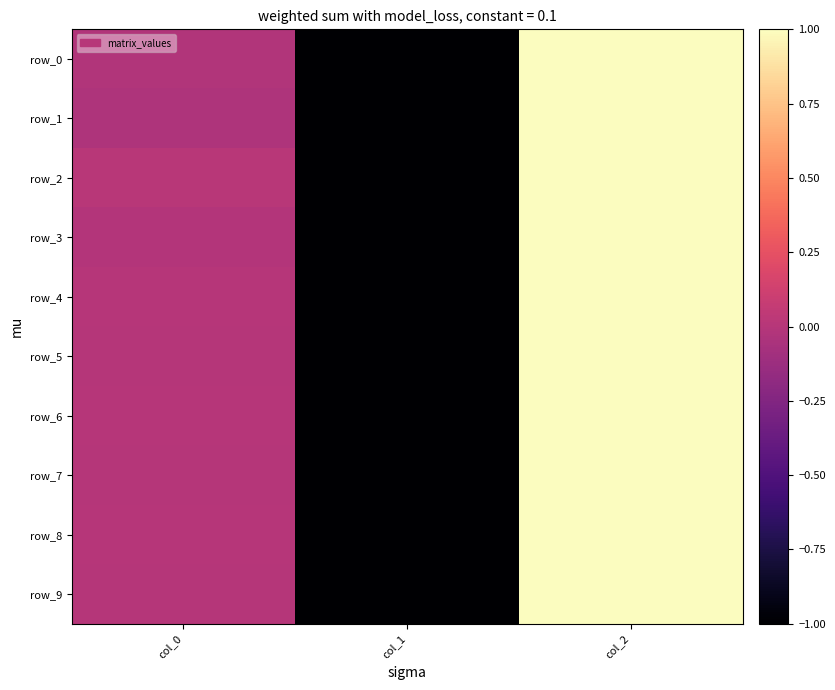

The row_7 series shows -0.0 at col_0. True or false?

True